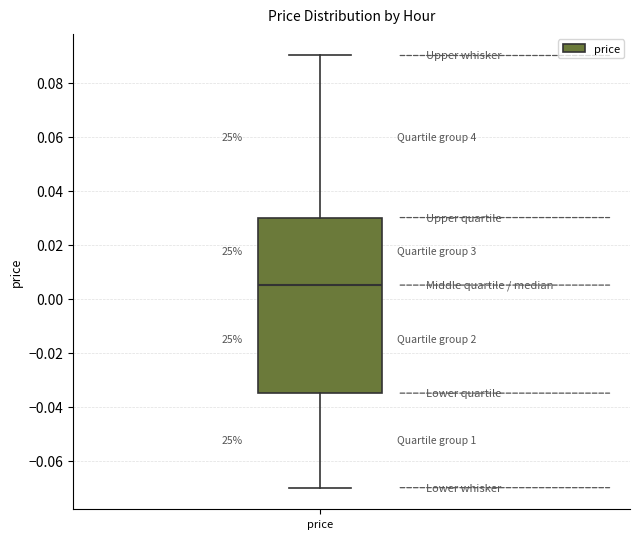

Transcribe this box plot: give where the median line is, the range the box spans, and where the two whiskers end, as read against the y-axis. The values are not printed on the chart, so give them approximately, as read against the axis.

median 0.006, box -0.034 to 0.030, whiskers -0.070 to 0.090